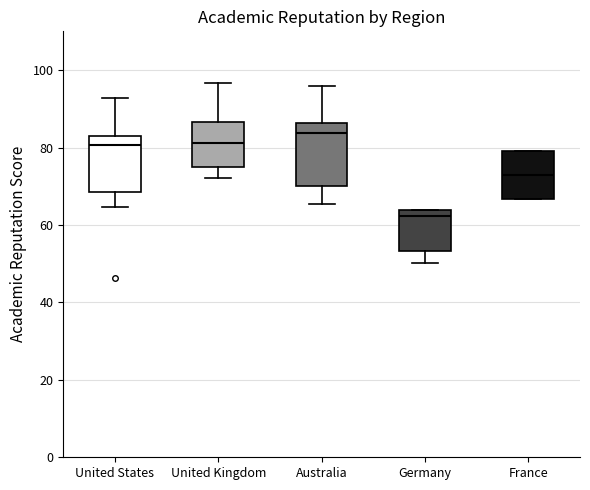

Which box's median line is the highest?

Australia